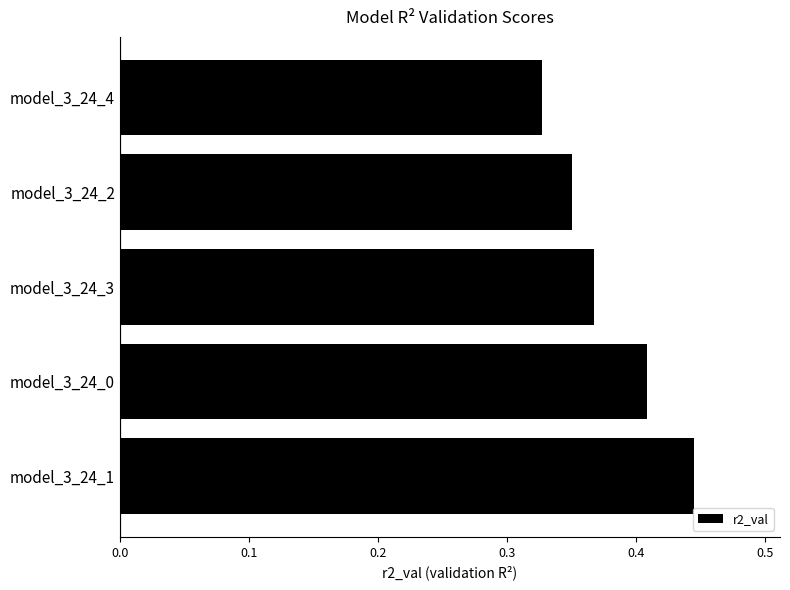

Are the bars horizontal?

Yes